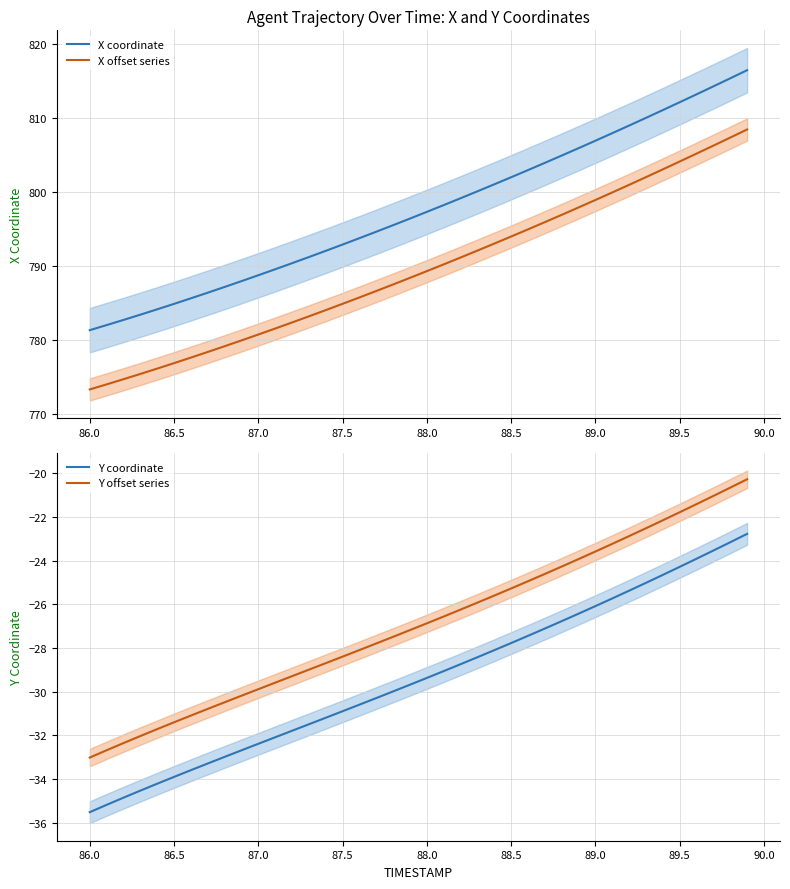

What is the minimum value for Y offset series?

-33.0